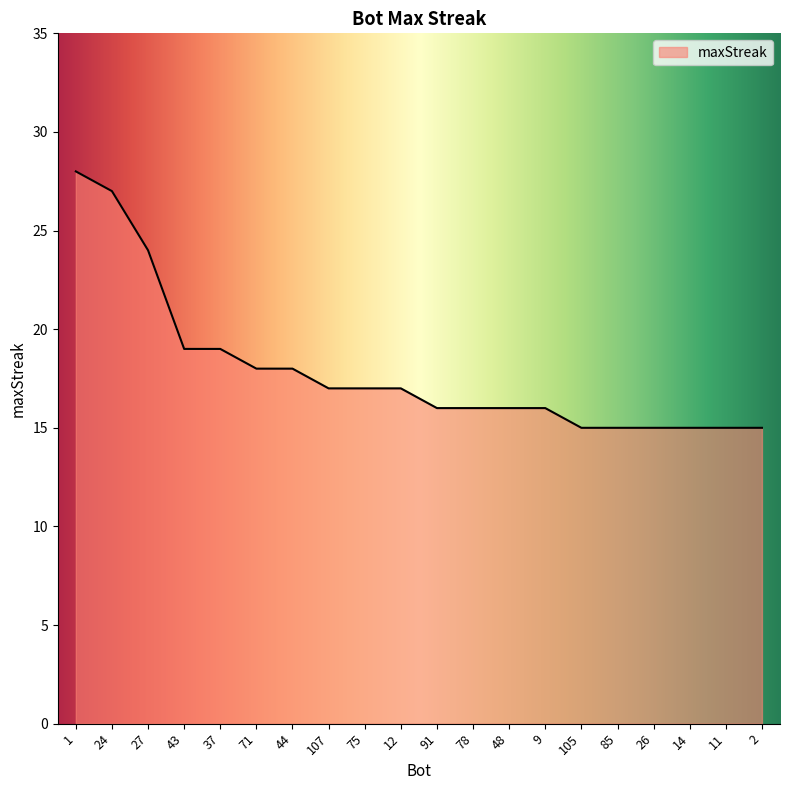

What is the minimum value shown in the chart?

15